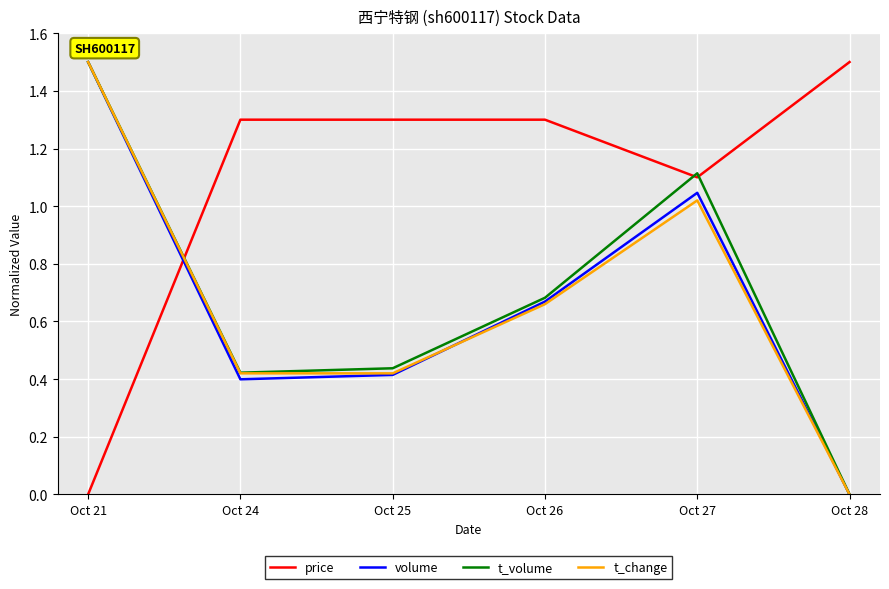

How many interior local peaks does the t_change series have?

1